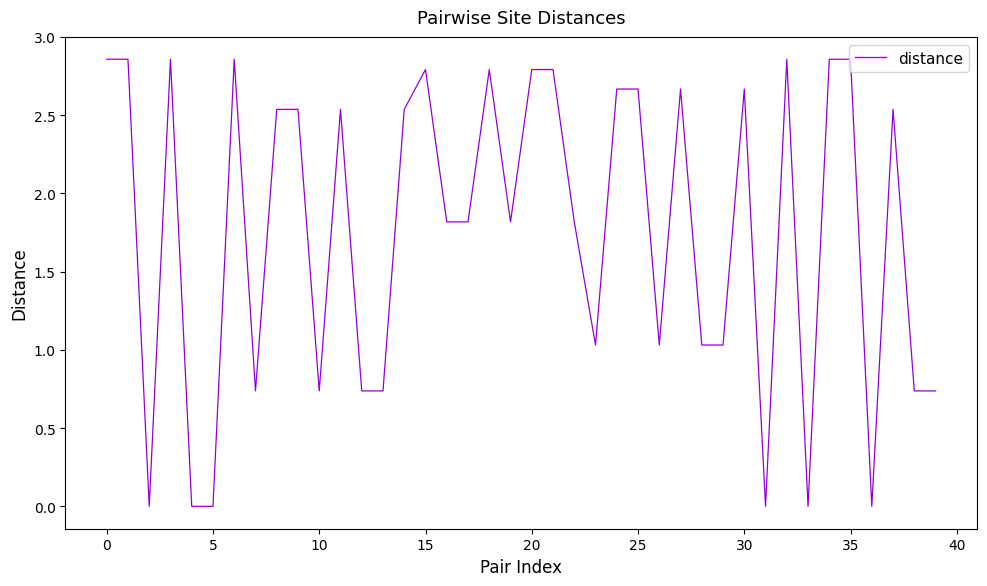

Is this an area chart (filled region under the line)?

No